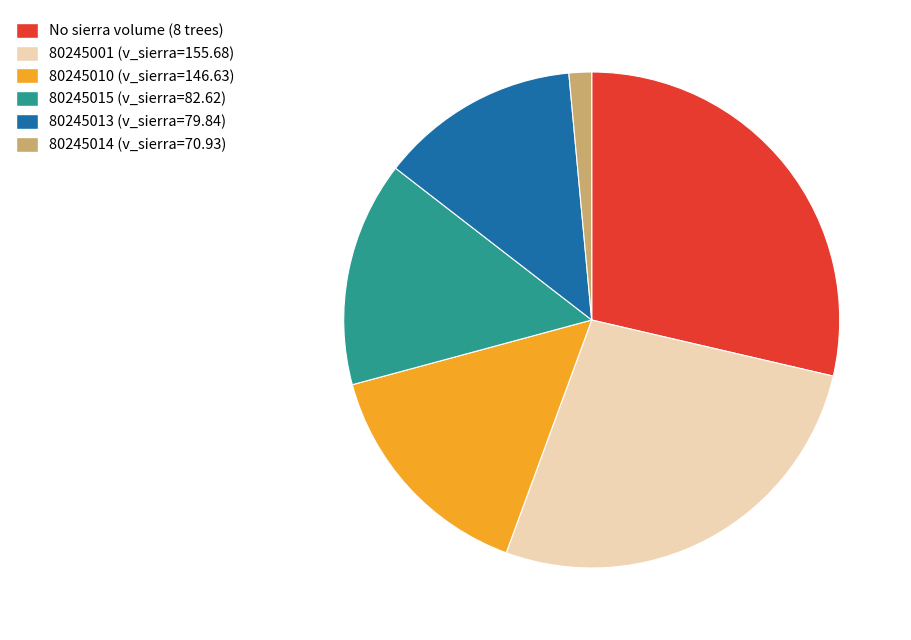

Is there any slice that represents more than half of the pie?

No